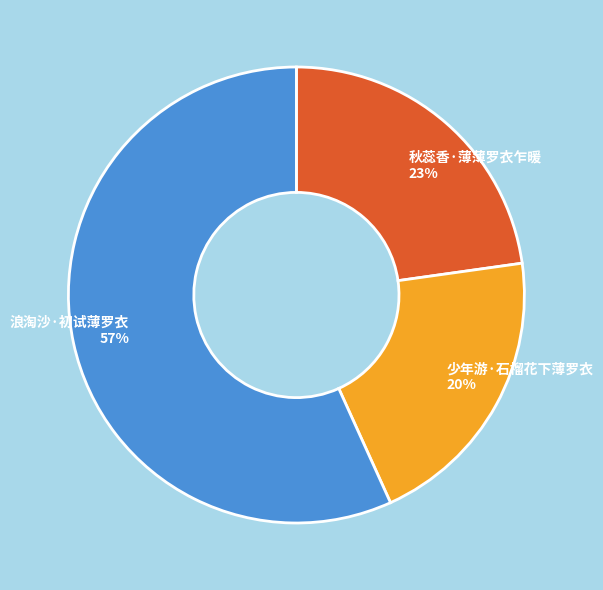

What percentage is the 浪淘沙·初试薄罗衣 slice, to the nearest percent?

57%